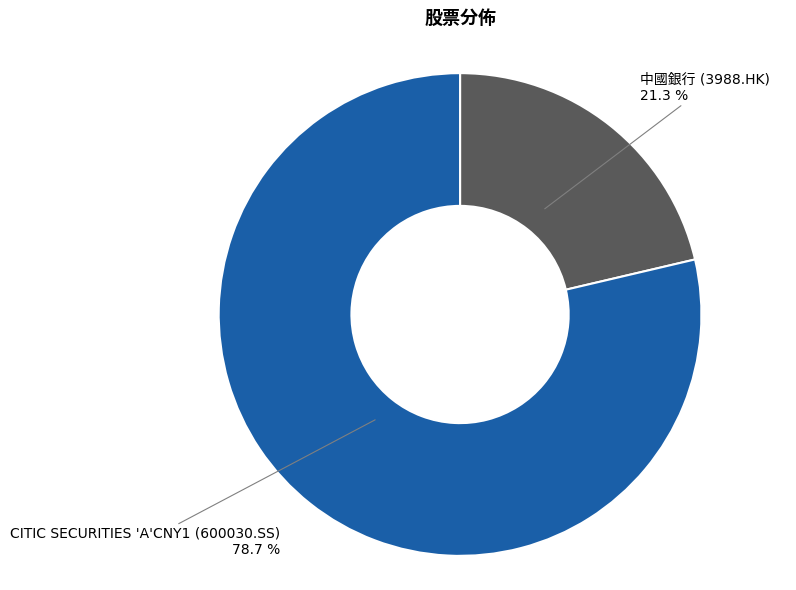

What is the largest slice in the pie chart?

CITIC SECURITIES 'A'CNY1 (600030.SS)